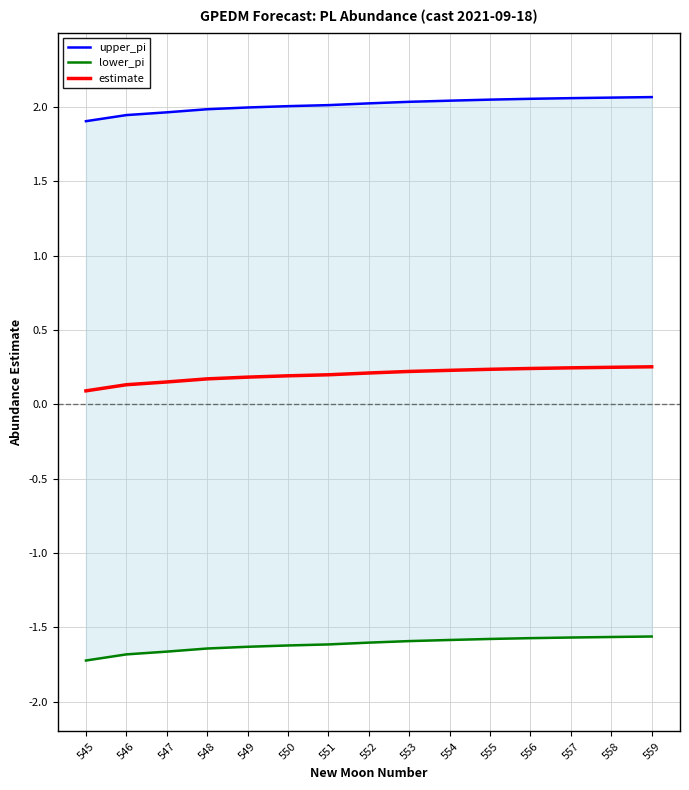

True or false: upper_pi and estimate cross at least once.

False